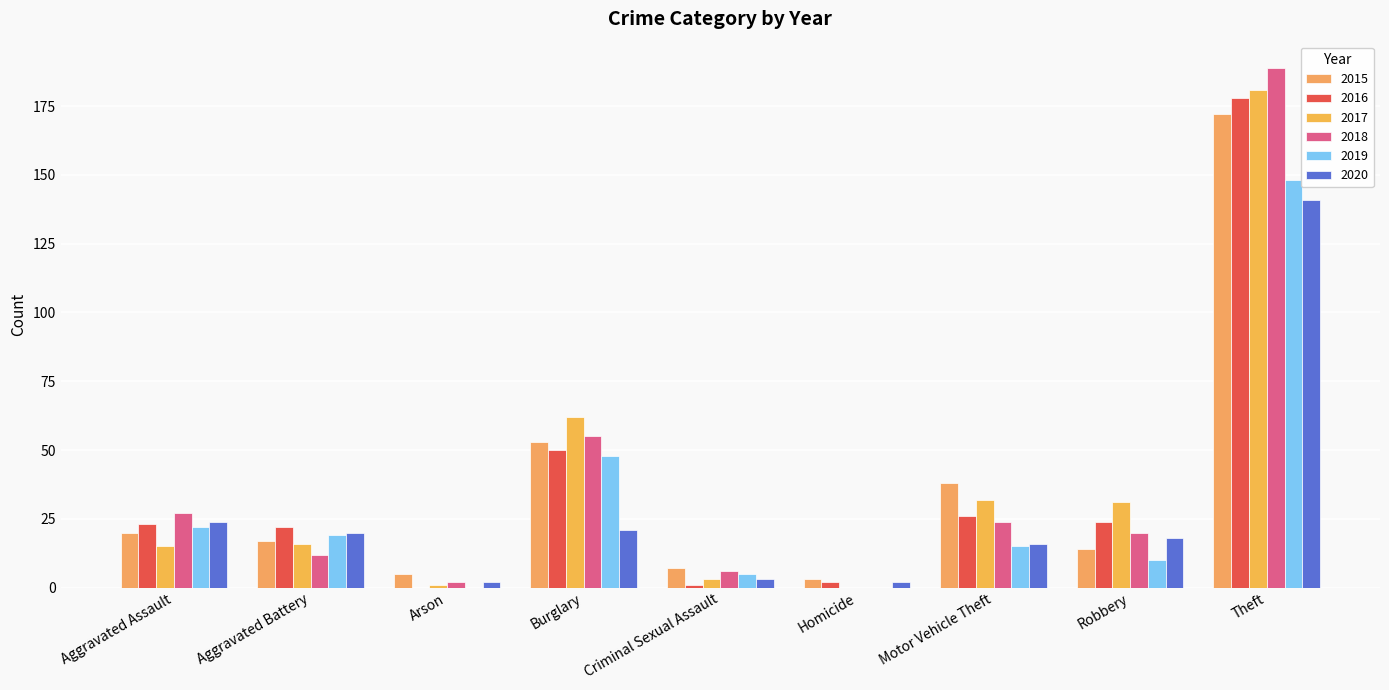

How many categories are shown in the chart?

9